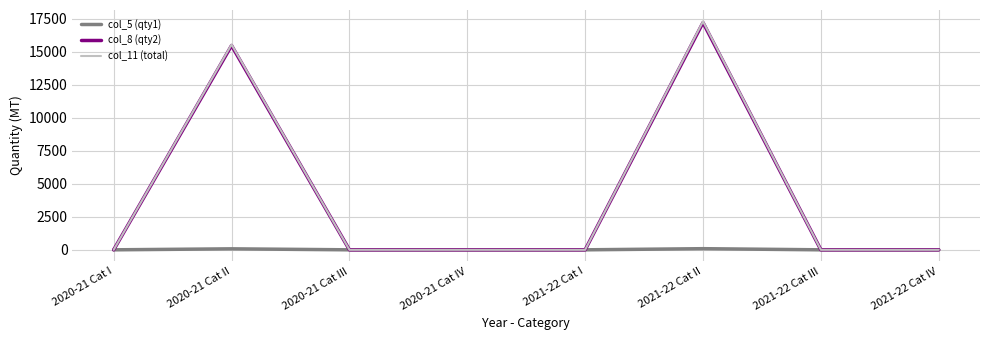

What is the maximum value shown in the chart?

17303.3